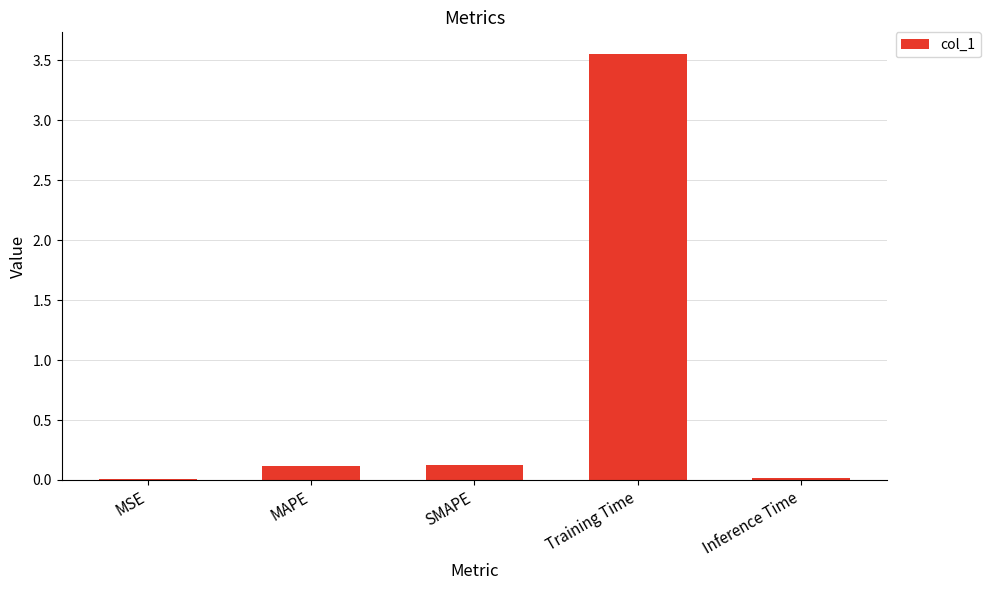

Which category has the highest value across all series?

Training Time